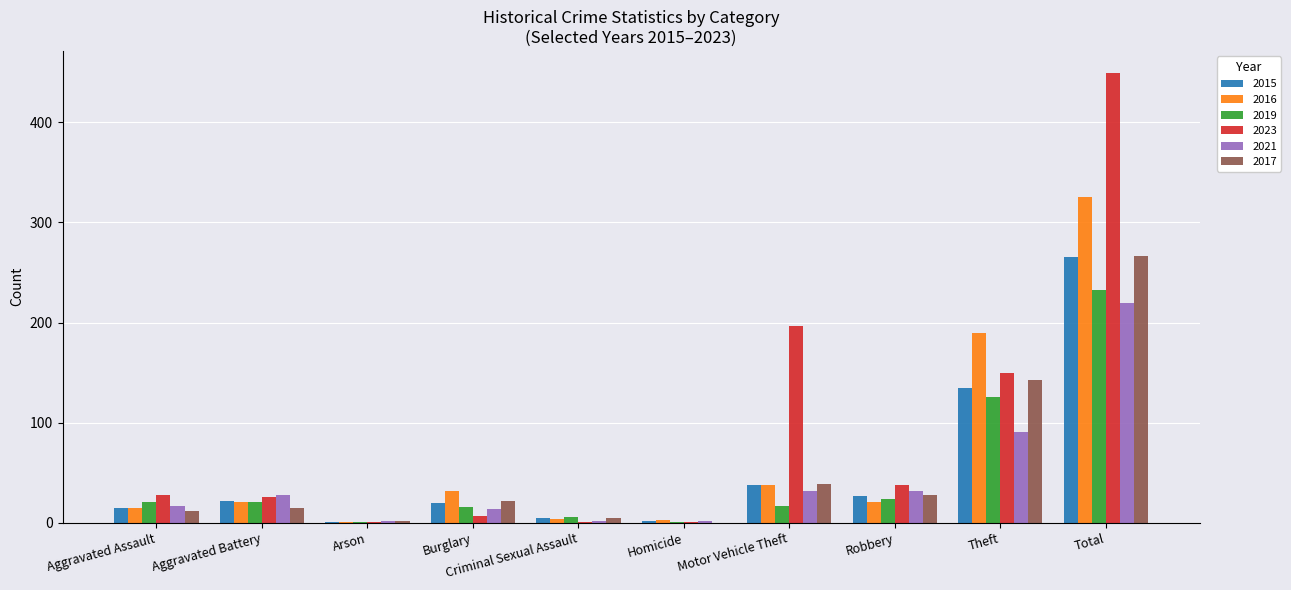

What is the total value across all series at Theft?

835